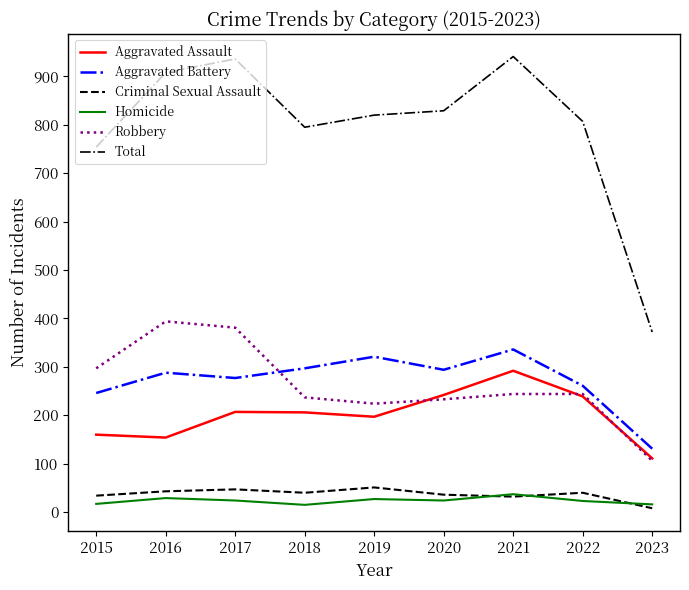

At which category does Homicide reach its first local valley?

2018